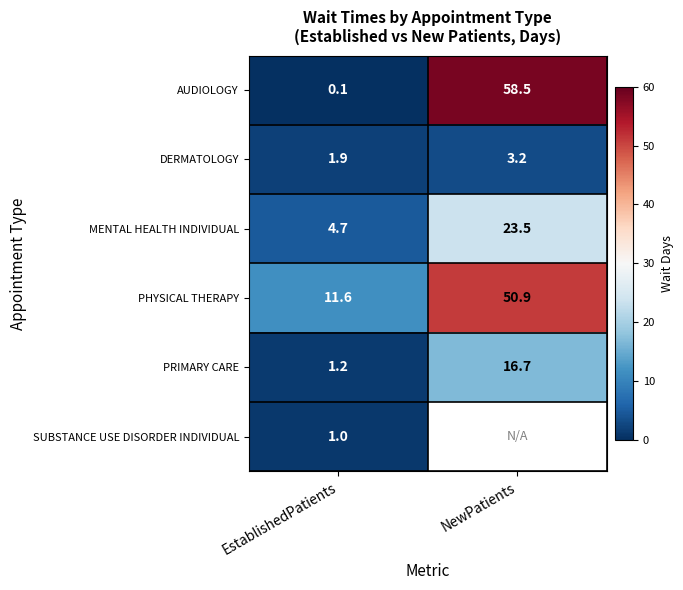

Where is MENTAL HEALTH INDIVIDUAL nearest to the value 14?

EstablishedPatients